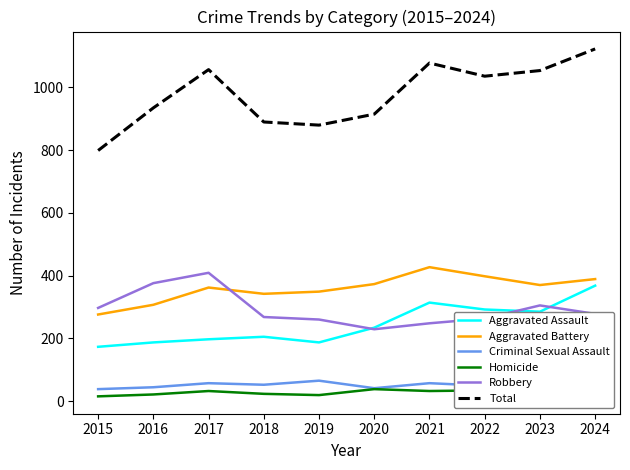

Reading left to right, extract all data points from this chart.

Aggravated Assault: 2015=173	2016=187	2017=197	2018=205	2019=187	2020=234	2021=314	2022=292	2023=285	2024=368
Aggravated Battery: 2015=276	2016=307	2017=362	2018=342	2019=349	2020=373	2021=427	2022=398	2023=370	2024=389
Criminal Sexual Assault: 2015=38	2016=44	2017=57	2018=52	2019=65	2020=41	2021=57	2022=49	2023=68	2024=57
Homicide: 2015=15	2016=21	2017=32	2018=23	2019=19	2020=38	2021=32	2022=34	2023=26	2024=31
Robbery: 2015=297	2016=376	2017=409	2018=268	2019=260	2020=229	2021=248	2022=263	2023=305	2024=278
Total: 2015=799	2016=935	2017=1057	2018=890	2019=880	2020=915	2021=1078	2022=1036	2023=1054	2024=1123